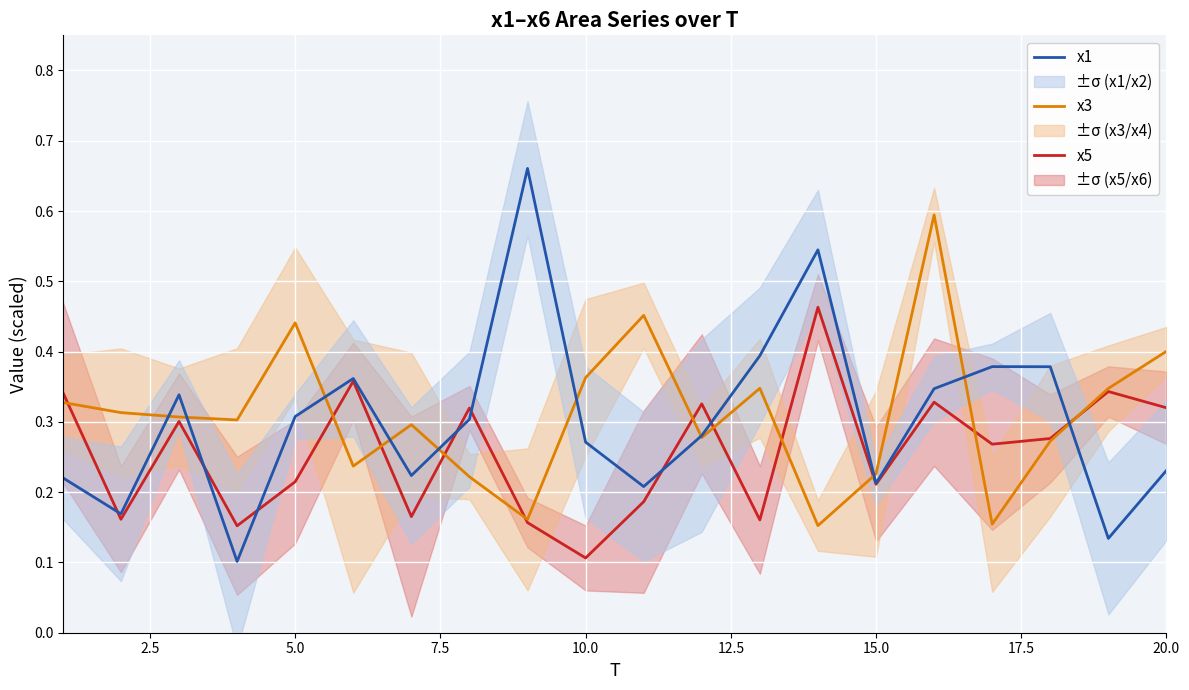

Where is x5 nearest to the value 0?

10.0